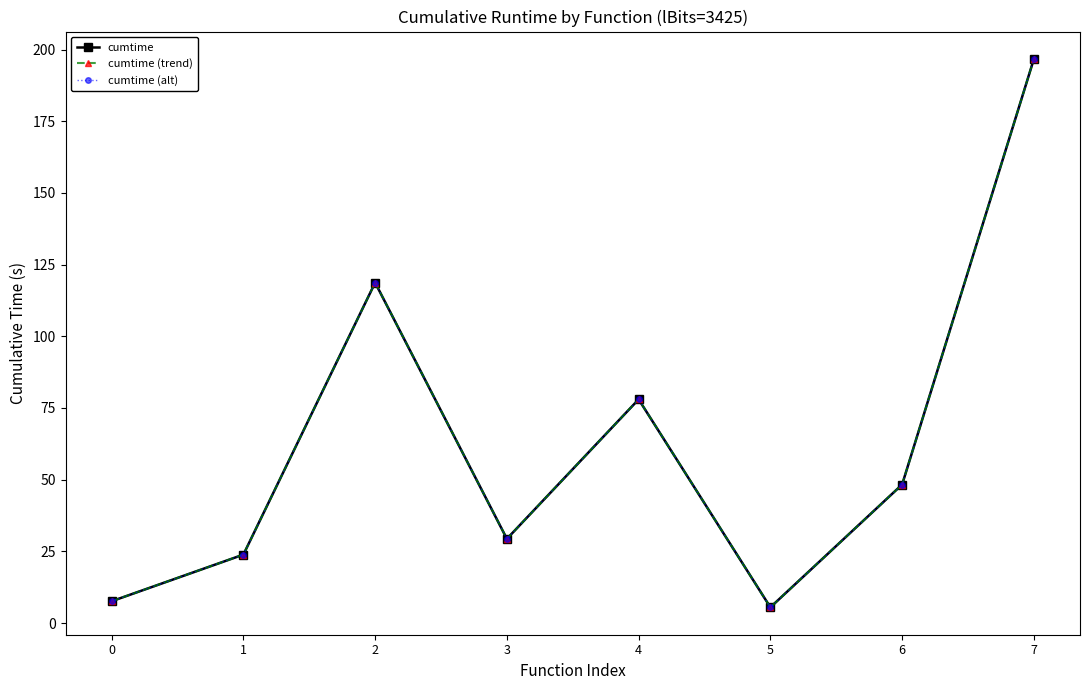

True or false: cumtime (trend) and cumtime cross at least once.

False